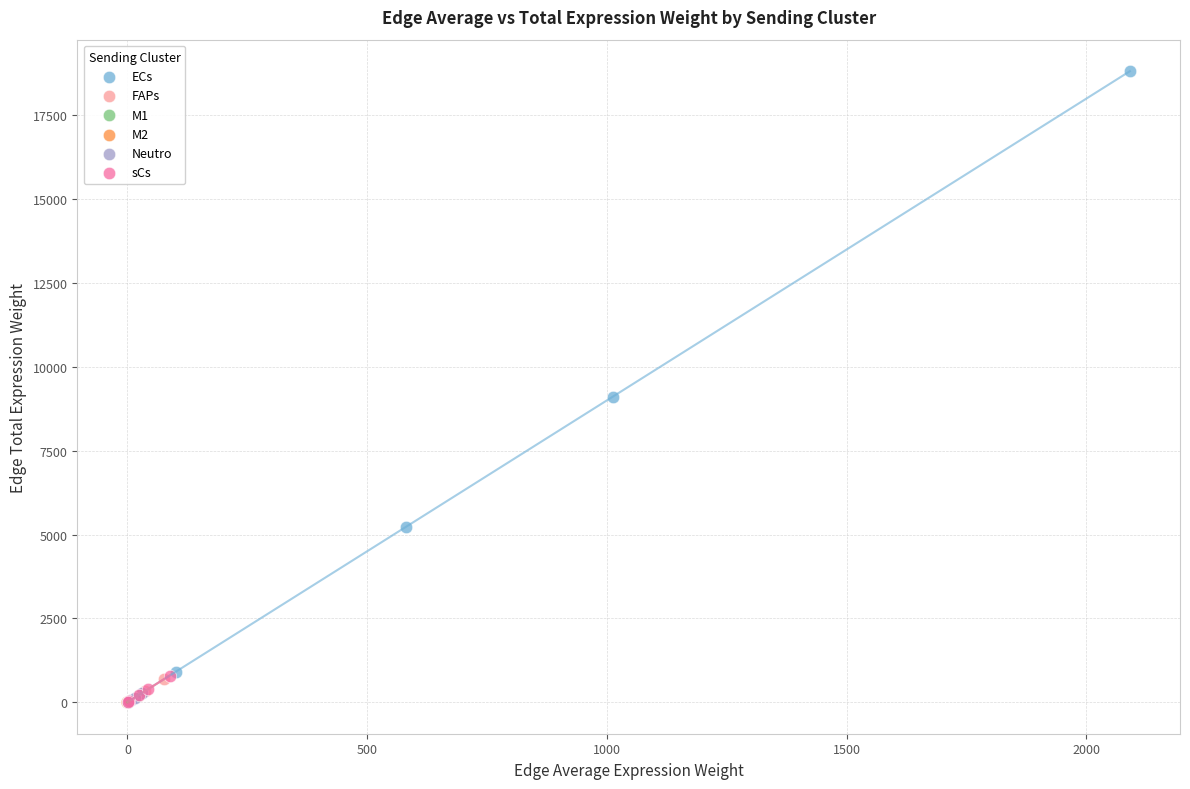

Which series has the widest spread of Y values?

ECs